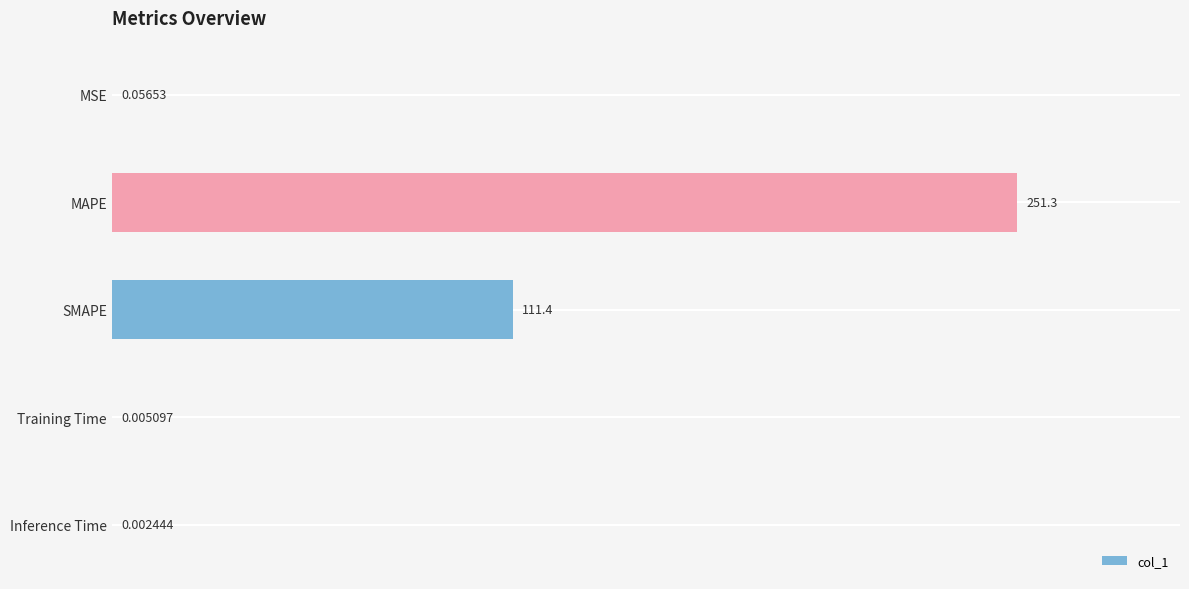

At which category does the chart reach its peak across all series?

MAPE